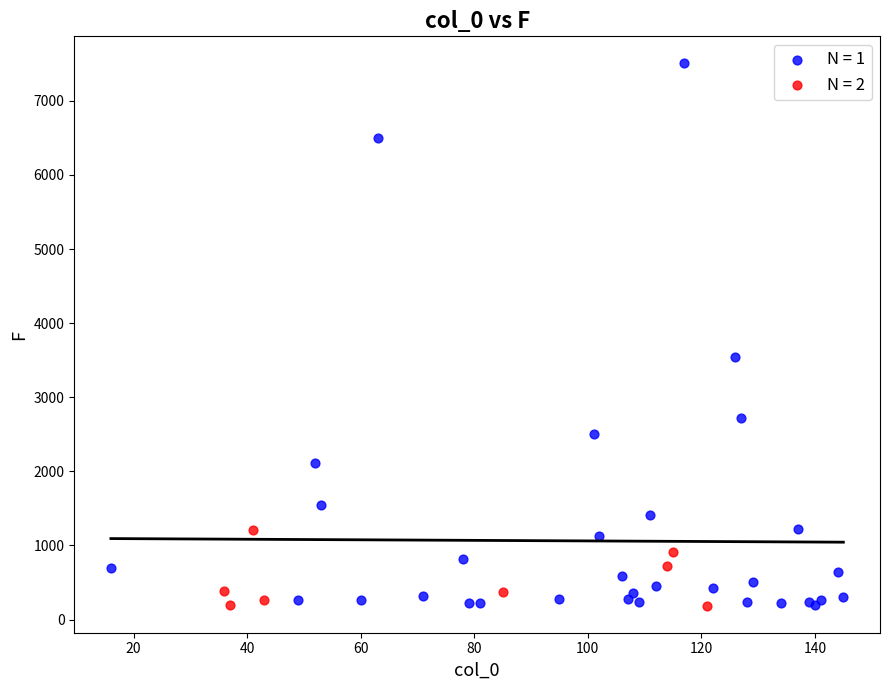

Which series contains the highest Y value?

N = 1